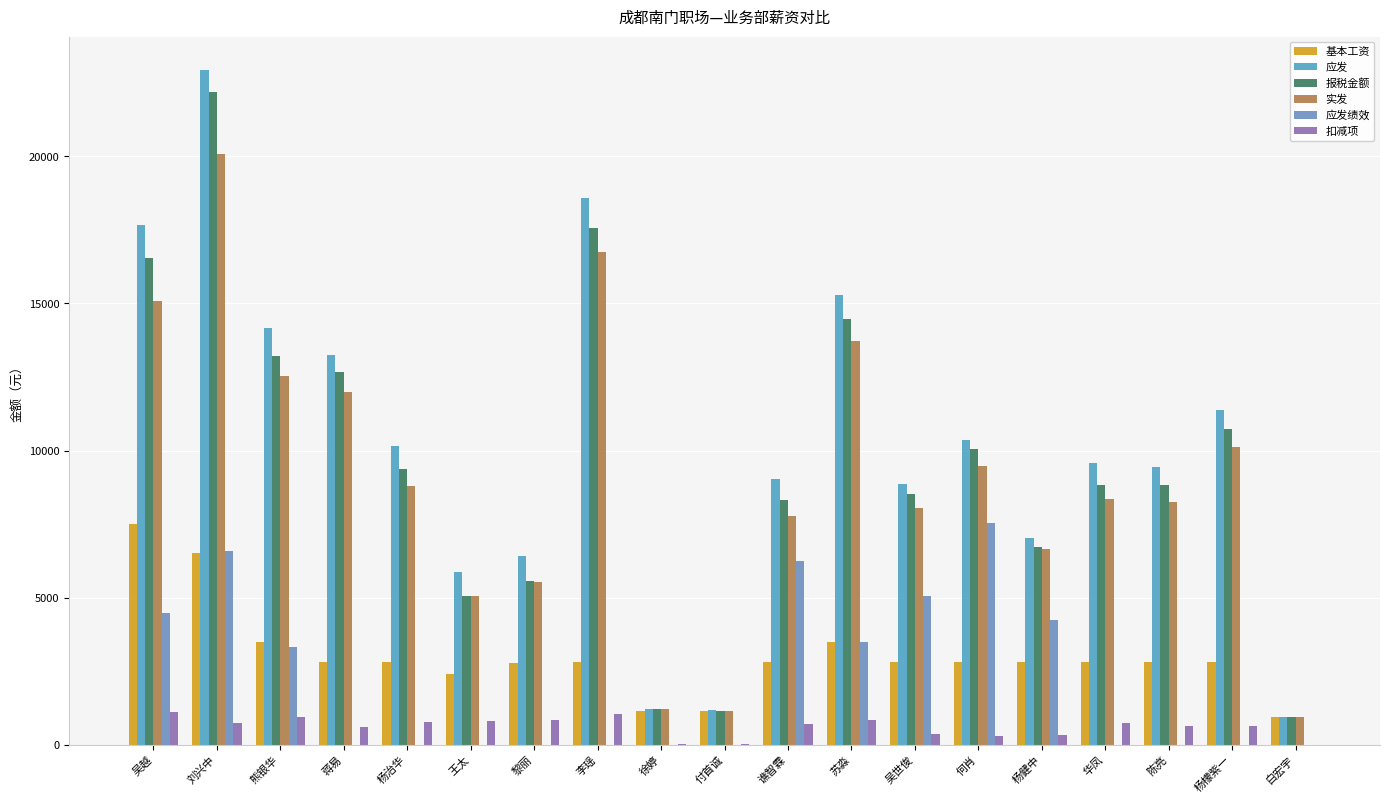

At which label does 基本工资 reach its peak?

吴越